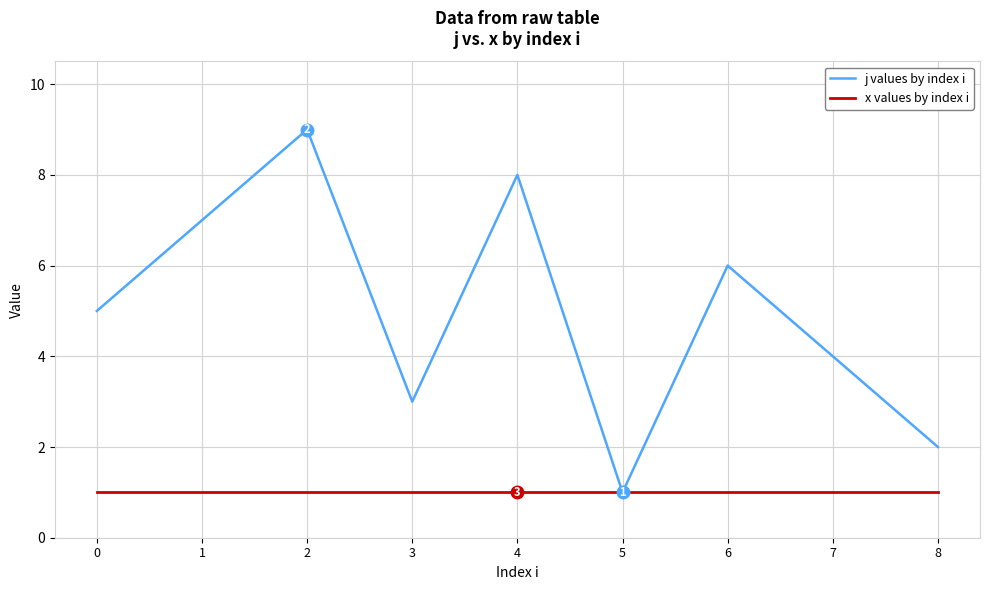

How many series are shown in this chart?

2